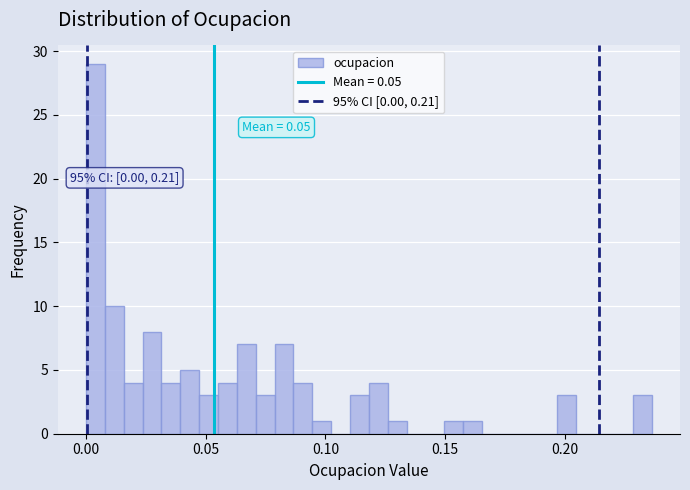

Read against the x-axis, roughly where is the centre of the tallest bar?

0.005